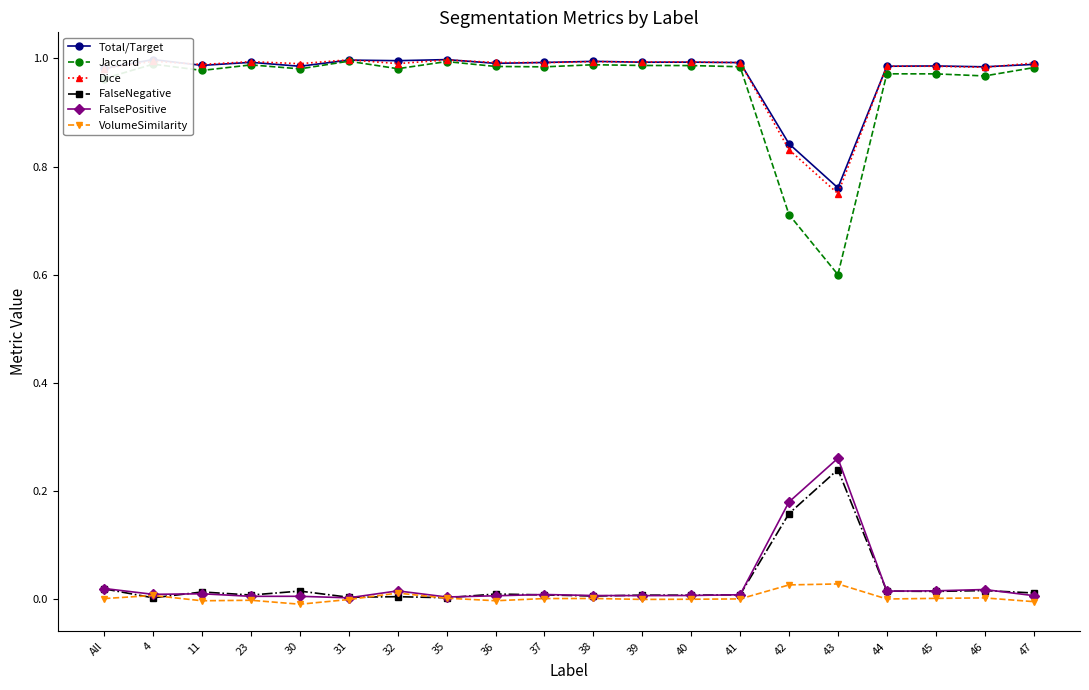

Does the chart display data point markers on the line(s)?

Yes